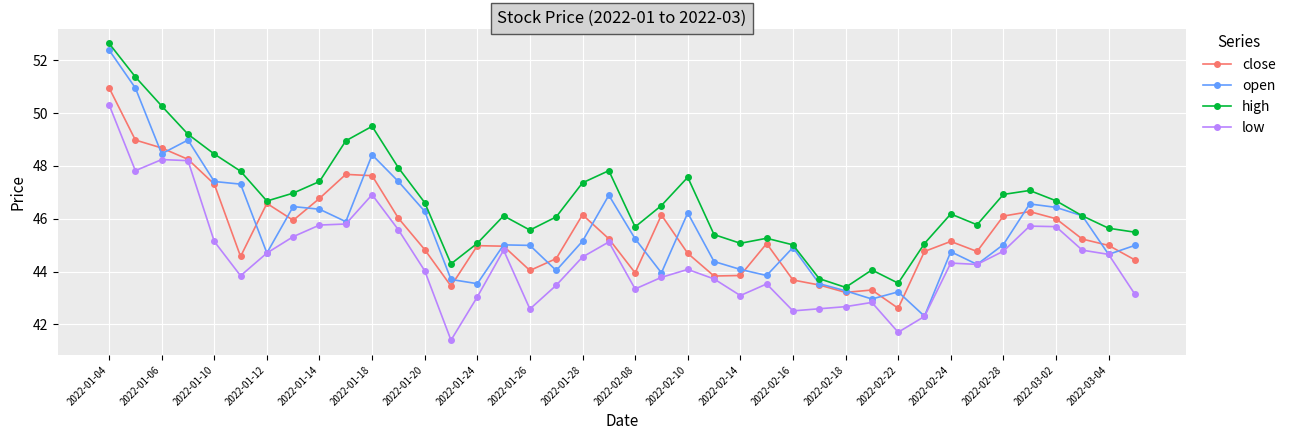

What is the value of the open point at the 5th from the left?

47.4